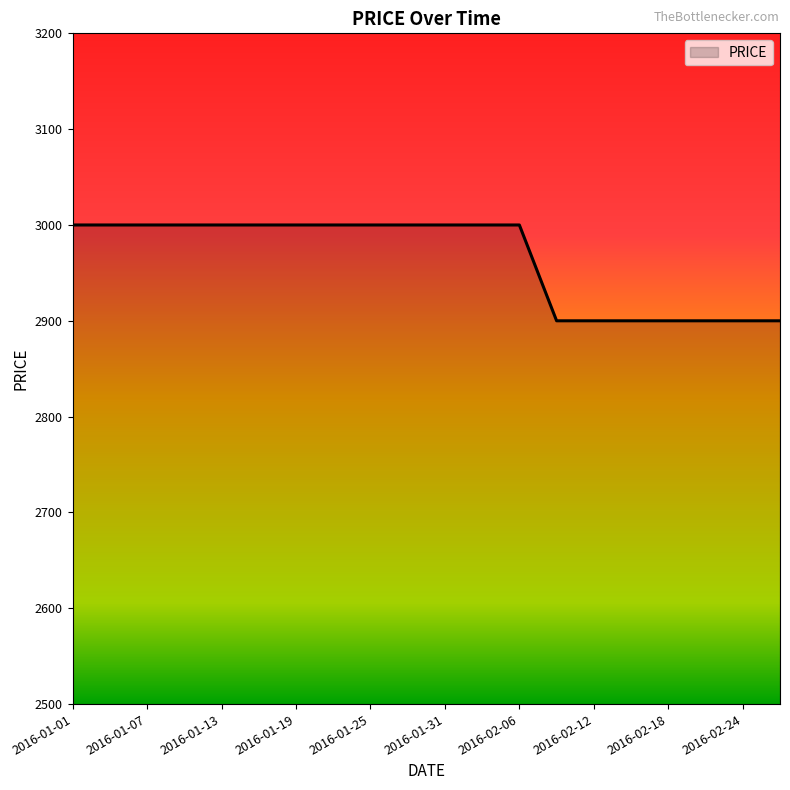

Does the chart display data point markers on the line(s)?

No